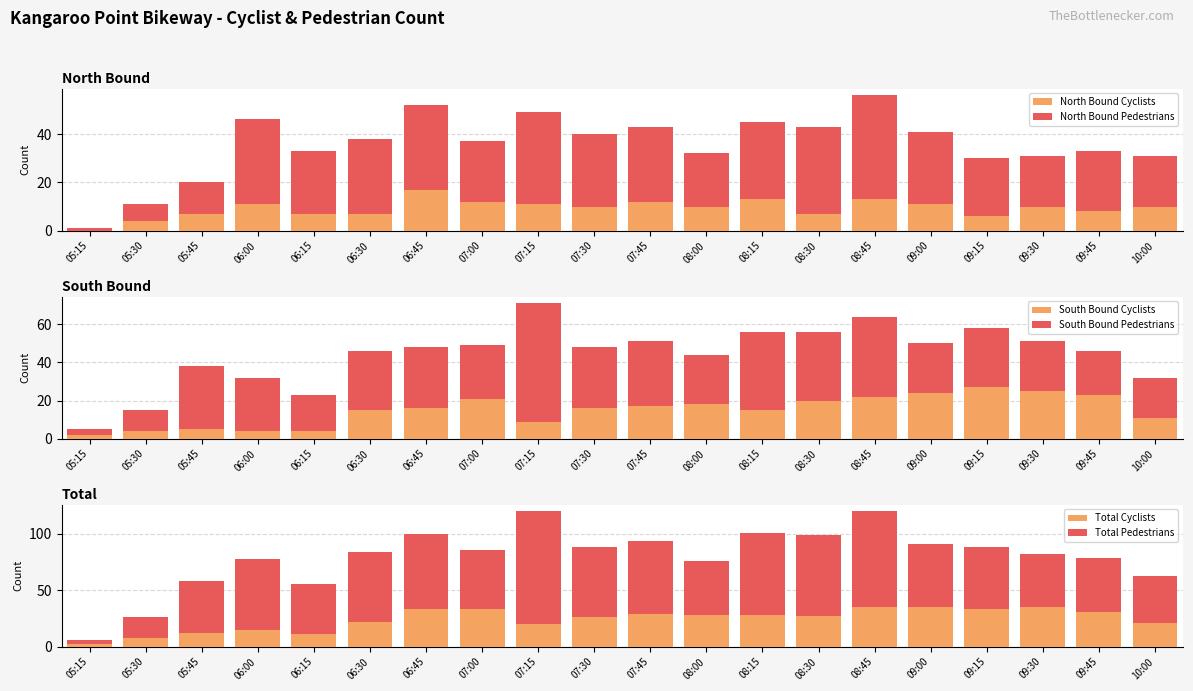

At which label is Total Pedestrians closest to 52?

07:00